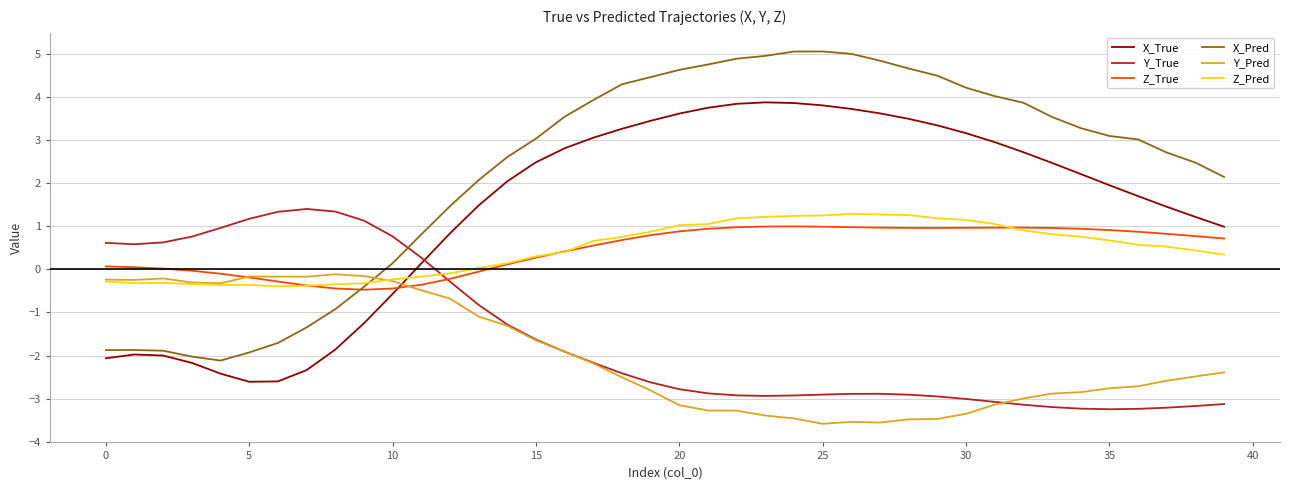

Which series has the widest spread of values?

X_Pred